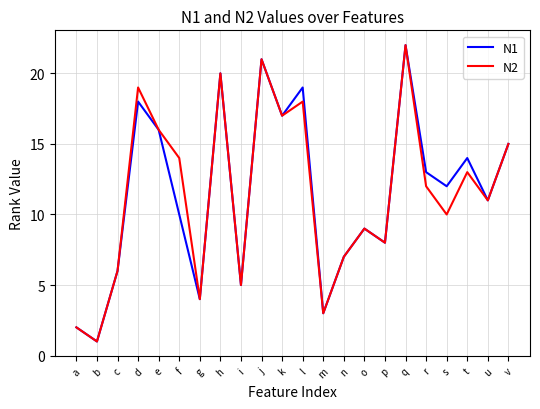

What are all the series names shown in the legend?

N1, N2